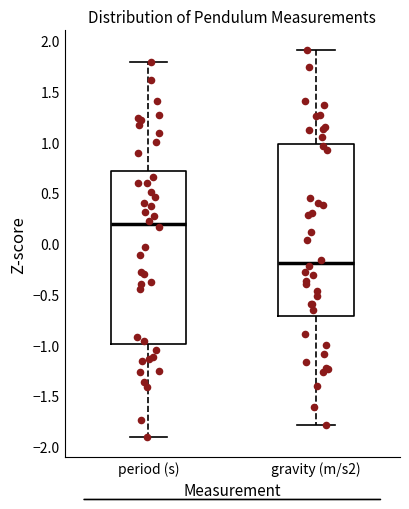

Which box's median line is the highest?

period (s)